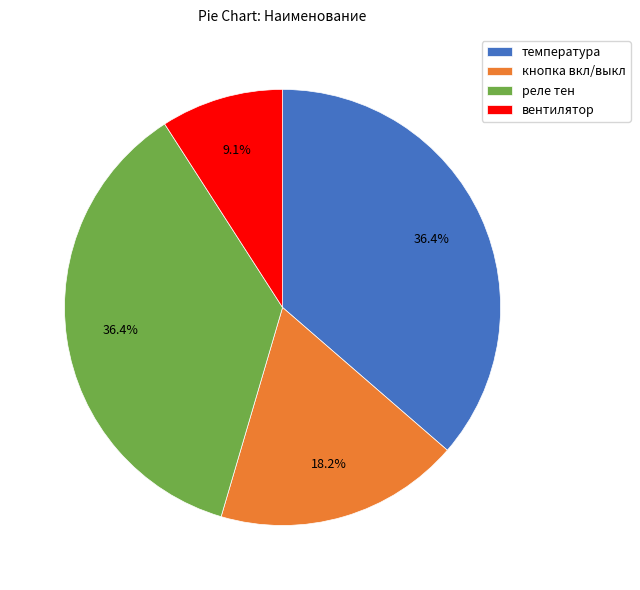

What percentage is the температура slice, to the nearest percent?

36%